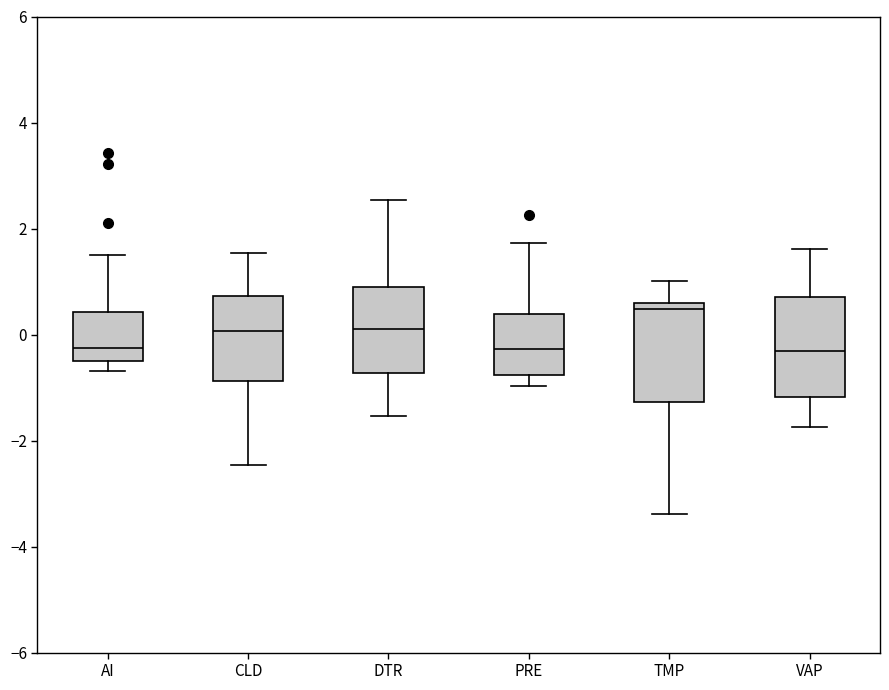

Reading left to right, transcribe this box plot: for each box, give where its median line is, the range the box spans, and where its two whiskers end, as read against the y-axis. The values are not printed on the chart, so give them approximately, as read against the axis.

AI: median -0.2, box -0.6 to 0.4, whiskers -0.6 (just below the box's lower edge) to 1.6
CLD: median 0.0, box -0.8 to 0.8, whiskers -2.4 to 1.6
DTR: median 0.2, box -0.8 to 0.8, whiskers -1.6 to 2.6
PRE: median -0.2, box -0.8 to 0.4, whiskers -1.0 to 1.8
TMP: median 0.4, box -1.2 to 0.6, whiskers -3.4 to 1.0
VAP: median -0.4, box -1.2 to 0.6, whiskers -1.8 to 1.6